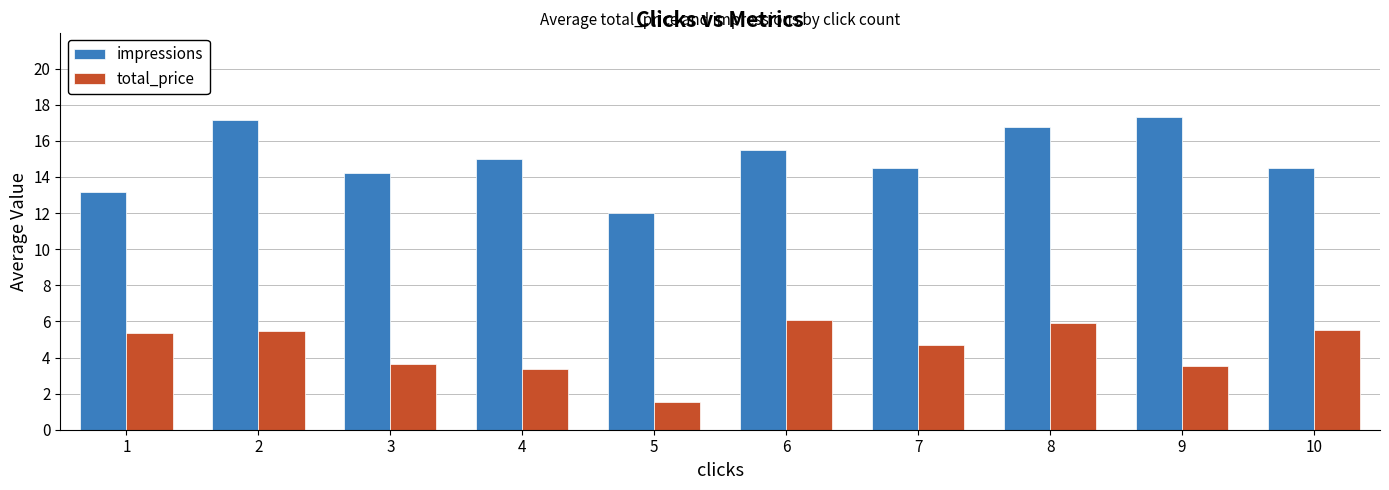

What is the sum of the impressions values at 10 and 3?

28.7